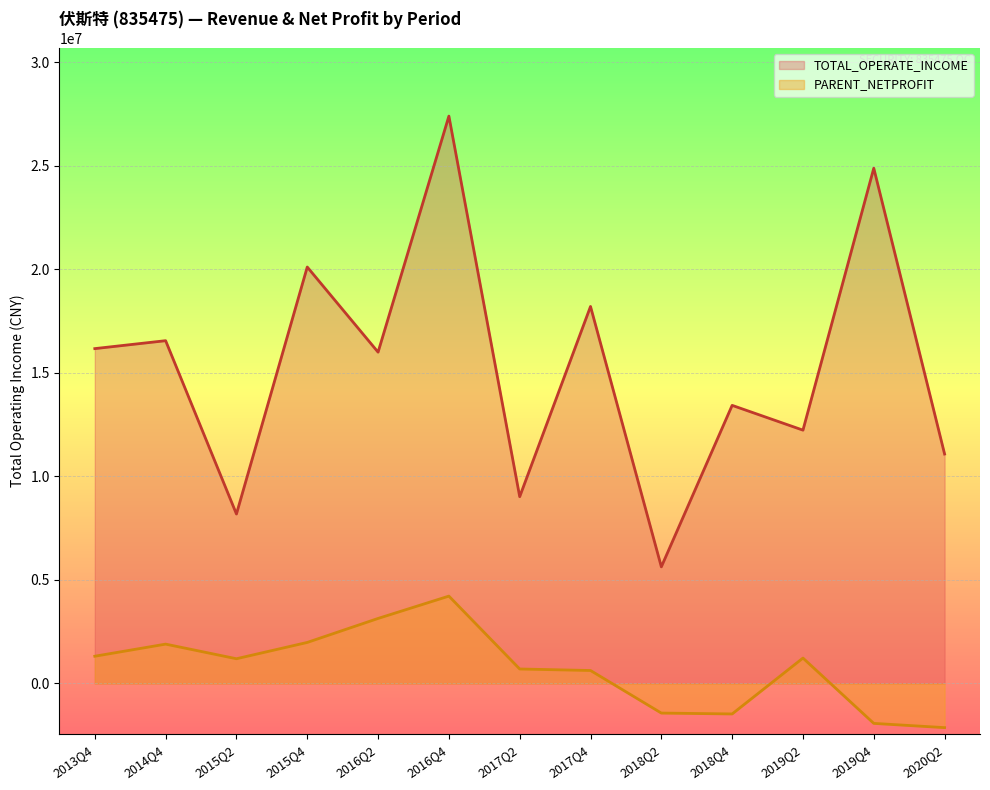

What is the label of the 12th point from the right?

2014Q4